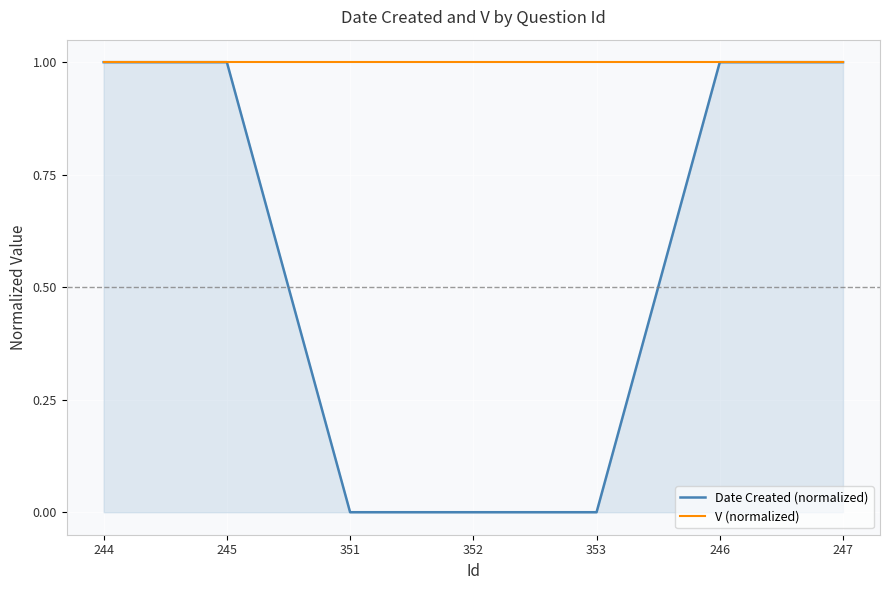

Which series has the largest total across all categories?

V (normalized)